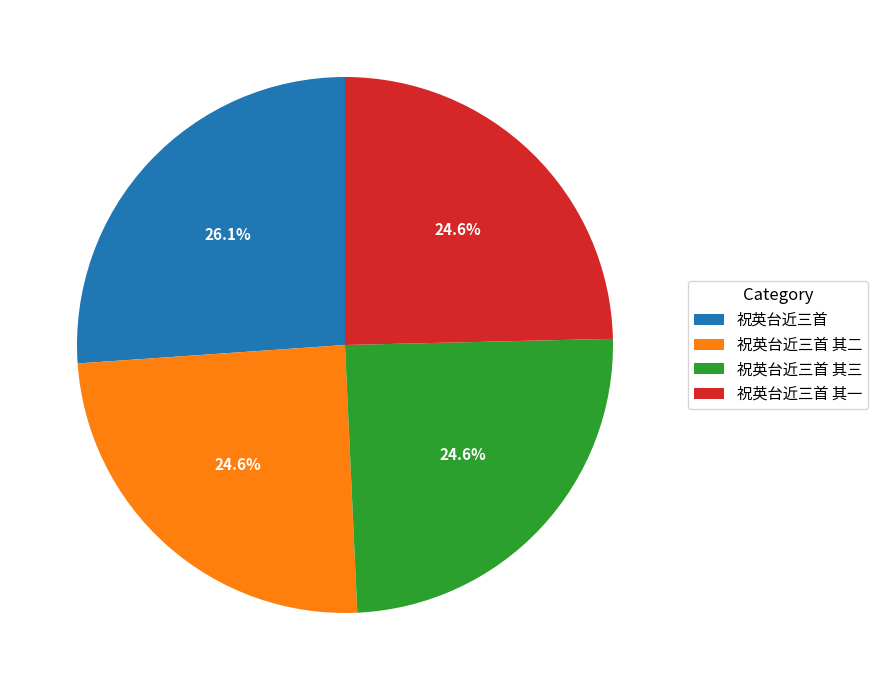

What percentage is the 祝英台近三首 其一 slice, to the nearest percent?

25%